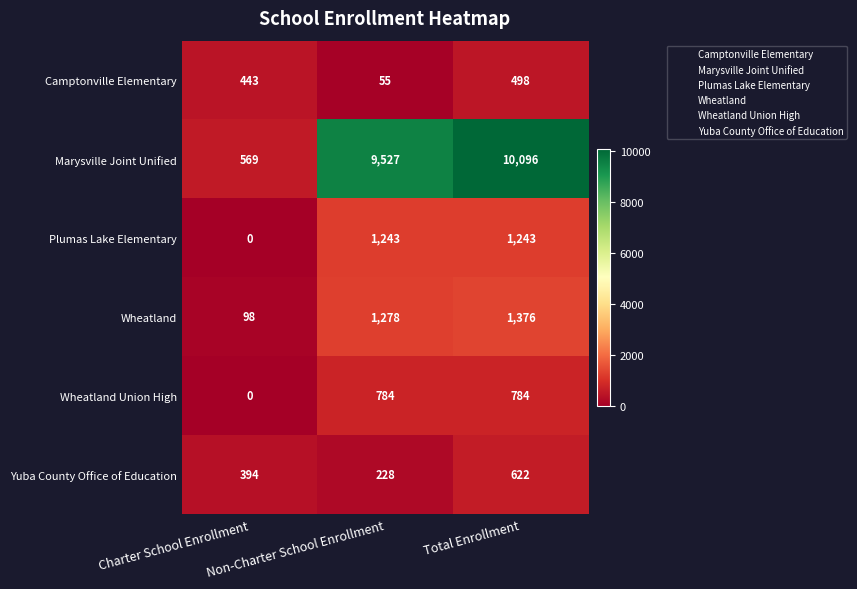

What is the sum of the Wheatland values at Total Enrollment and Charter School Enrollment?

1474